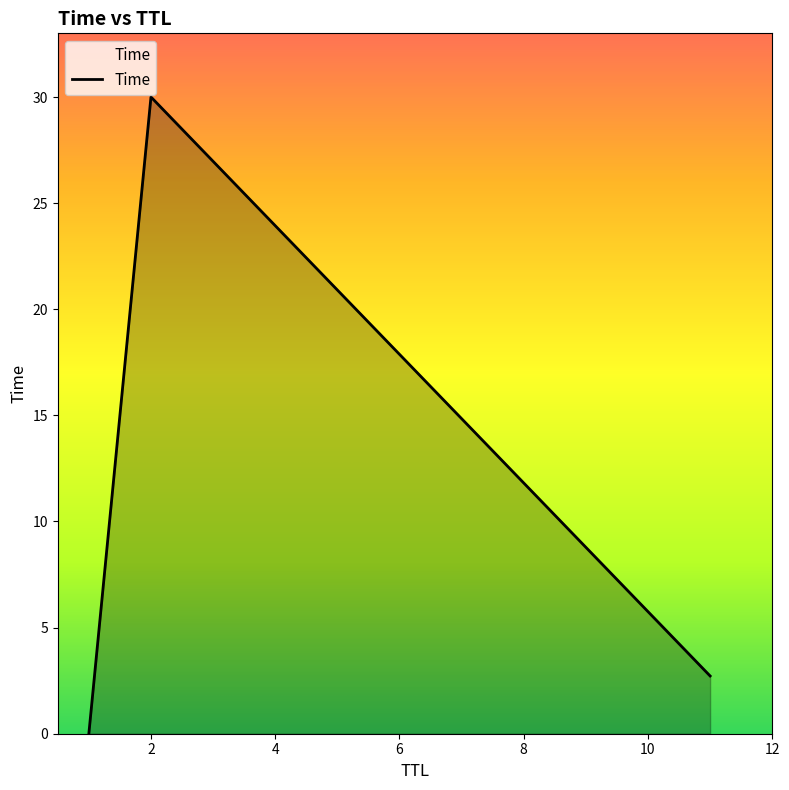

What is the greatest value displayed?

30.0